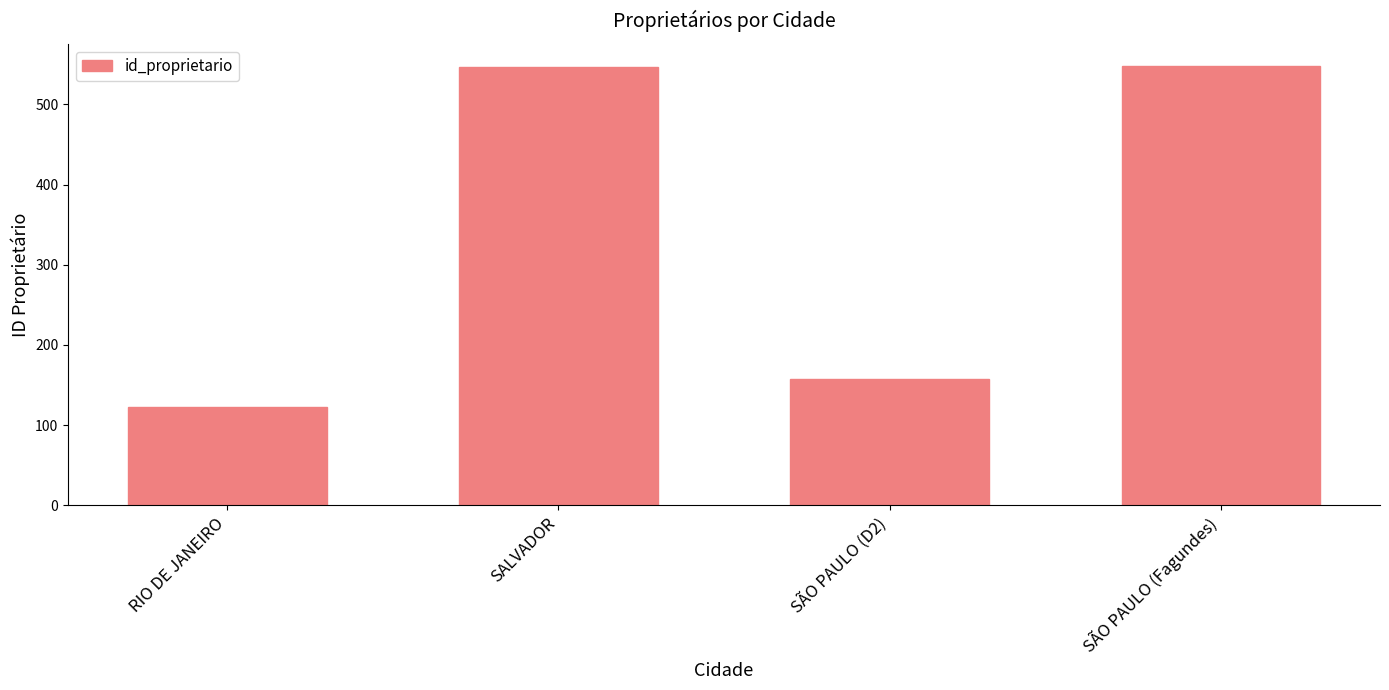

How many categories are shown in the chart?

4